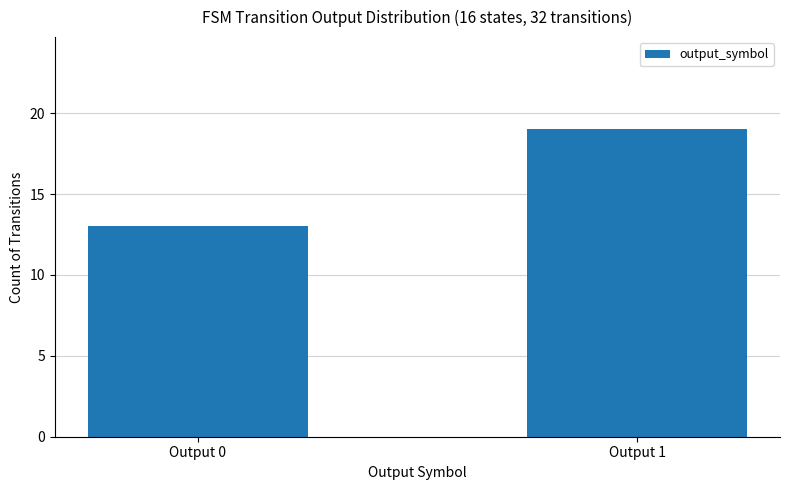

Rank the categories by value from highest to lowest.

Output 1, Output 0